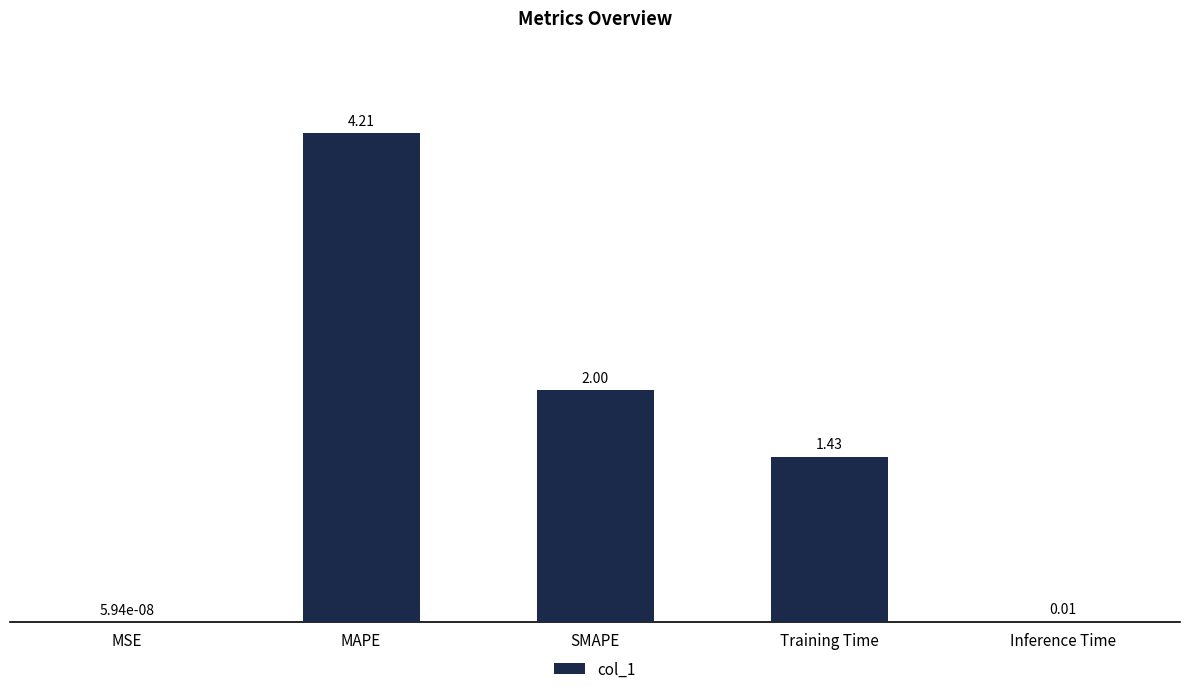

Which label corresponds to the largest value in the chart?

MAPE